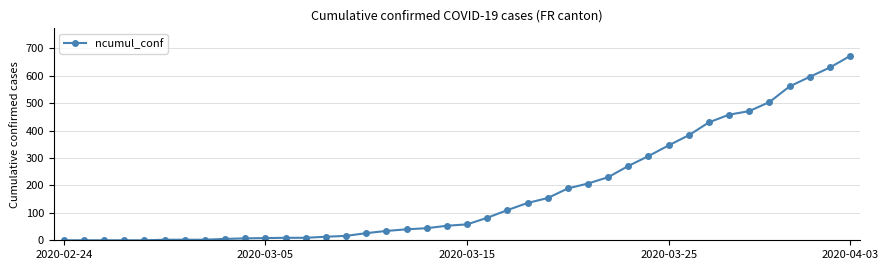

What is the maximum value shown in the chart?

672